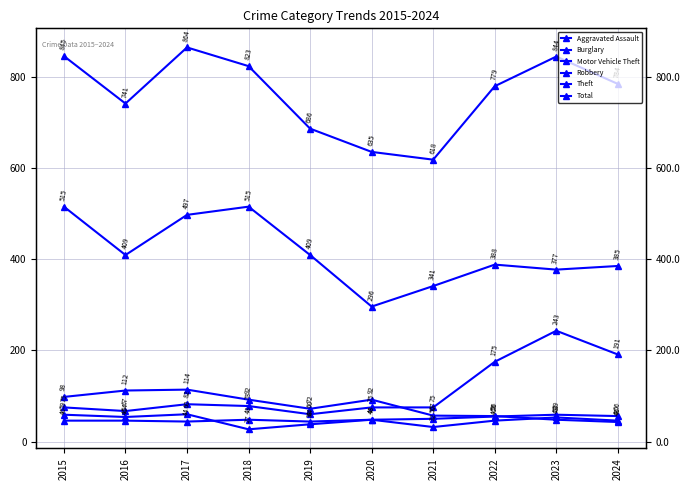

How many interior local peaks does the Aggravated Assault series have?

2